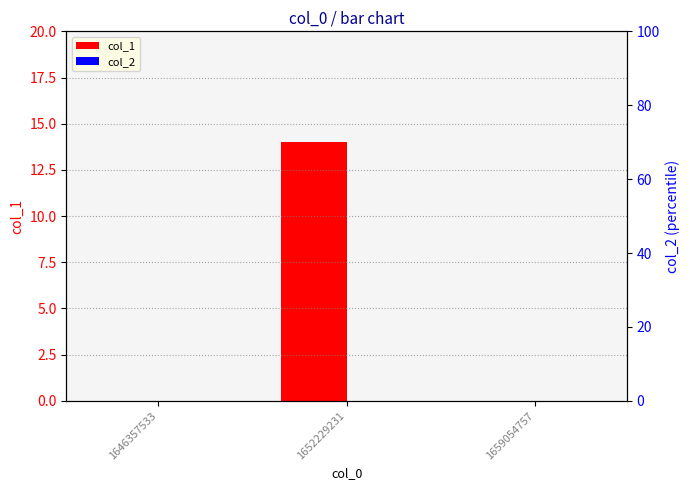

What is the maximum value shown in the chart?

14